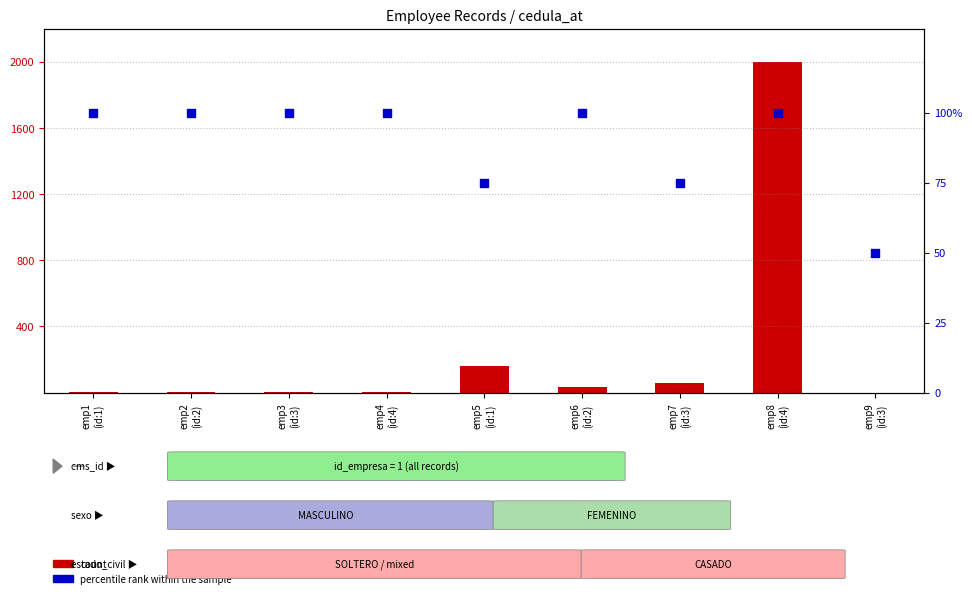

Which series has the widest spread of Y values?

count